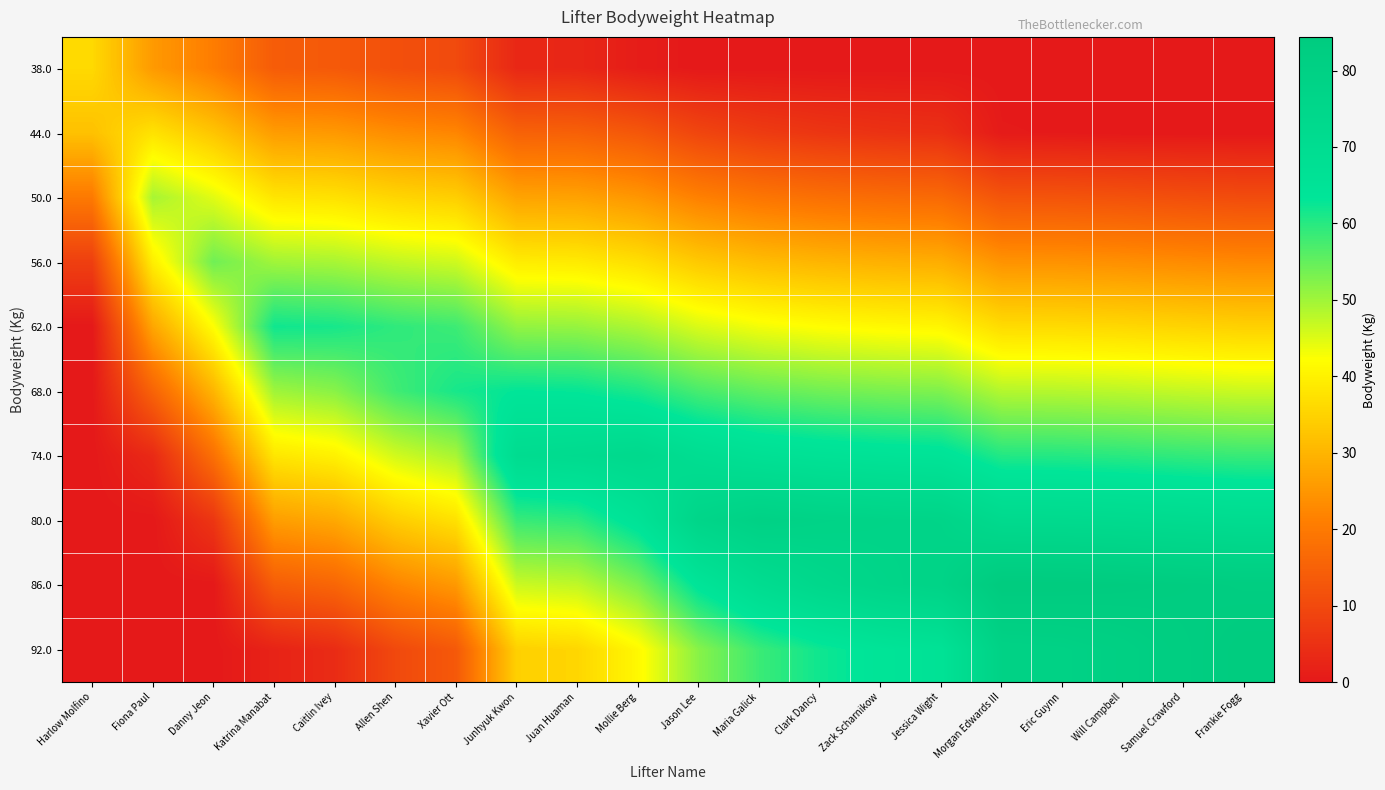

Reading right to left, what are all the values shown in this chart?

38.0: Frankie Fogg=0.0	Samuel Crawford=0.0	Will Campbell=0.0	Eric Guynn=0.0	Morgan Edwards III=0.0	Jessica Wight=0.0	Zack Scharnikow=0.0	Clark Dancy=0.0	Maria Galick=0.0	Jason Lee=0.0	Mollie Berg=1.0	Juan Huaman=2.8	Junhyuk Kwon=3.2	Xavier Ott=10.2	Allen Shen=11.3	Caitlin Ivey=13.4	Katrina Manabat=14.0	Danny Jeon=20.6	Fiona Paul=25.5	Harlow Molfino=36.0
44.0: Frankie Fogg=0.0	Samuel Crawford=0.0	Will Campbell=0.0	Eric Guynn=0.2	Morgan Edwards III=0.4	Jessica Wight=4.8	Zack Scharnikow=5.2	Clark Dancy=6.0	Maria Galick=7.2	Jason Lee=9.3	Mollie Berg=13.0	Juan Huaman=14.8	Junhyuk Kwon=15.2	Xavier Ott=22.2	Allen Shen=23.3	Caitlin Ivey=25.4	Katrina Manabat=26.0	Danny Jeon=32.6	Fiona Paul=37.5	Harlow Molfino=32.0
50.0: Frankie Fogg=10.6	Samuel Crawford=11.2	Will Campbell=11.8	Eric Guynn=12.2	Morgan Edwards III=12.4	Jessica Wight=16.8	Zack Scharnikow=17.2	Clark Dancy=18.0	Maria Galick=19.2	Jason Lee=21.3	Mollie Berg=25.0	Juan Huaman=26.8	Junhyuk Kwon=27.2	Xavier Ott=34.2	Allen Shen=35.3	Caitlin Ivey=37.4	Katrina Manabat=38.0	Danny Jeon=44.6	Fiona Paul=49.5	Harlow Molfino=20.0
56.0: Frankie Fogg=22.6	Samuel Crawford=23.2	Will Campbell=23.8	Eric Guynn=24.2	Morgan Edwards III=24.4	Jessica Wight=28.8	Zack Scharnikow=29.2	Clark Dancy=30.0	Maria Galick=31.2	Jason Lee=33.3	Mollie Berg=37.0	Juan Huaman=38.8	Junhyuk Kwon=39.2	Xavier Ott=46.2	Allen Shen=47.3	Caitlin Ivey=49.4	Katrina Manabat=50.0	Danny Jeon=54.1	Fiona Paul=39.5	Harlow Molfino=8.0
62.0: Frankie Fogg=34.6	Samuel Crawford=35.2	Will Campbell=35.8	Eric Guynn=36.2	Morgan Edwards III=36.4	Jessica Wight=40.8	Zack Scharnikow=41.2	Clark Dancy=42.0	Maria Galick=43.2	Jason Lee=45.3	Mollie Berg=49.0	Juan Huaman=50.8	Junhyuk Kwon=51.2	Xavier Ott=58.2	Allen Shen=59.3	Caitlin Ivey=61.4	Katrina Manabat=62.0	Danny Jeon=42.1	Fiona Paul=27.5	Harlow Molfino=0.0
68.0: Frankie Fogg=46.6	Samuel Crawford=47.2	Will Campbell=47.8	Eric Guynn=48.2	Morgan Edwards III=48.4	Jessica Wight=52.8	Zack Scharnikow=53.2	Clark Dancy=54.0	Maria Galick=55.2	Jason Lee=57.3	Mollie Berg=61.0	Juan Huaman=62.8	Junhyuk Kwon=63.2	Xavier Ott=61.3	Allen Shen=58.0	Caitlin Ivey=51.9	Katrina Manabat=50.1	Danny Jeon=30.1	Fiona Paul=15.5	Harlow Molfino=0.0
74.0: Frankie Fogg=58.6	Samuel Crawford=59.2	Will Campbell=59.8	Eric Guynn=60.2	Morgan Edwards III=60.4	Jessica Wight=64.8	Zack Scharnikow=65.2	Clark Dancy=66.0	Maria Galick=67.2	Jason Lee=69.3	Mollie Berg=73.0	Juan Huaman=71.5	Junhyuk Kwon=70.5	Xavier Ott=49.3	Allen Shen=46.0	Caitlin Ivey=39.9	Katrina Manabat=38.1	Danny Jeon=18.1	Fiona Paul=3.5	Harlow Molfino=0.0
80.0: Frankie Fogg=70.6	Samuel Crawford=71.2	Will Campbell=71.8	Eric Guynn=72.2	Morgan Edwards III=72.4	Jessica Wight=76.8	Zack Scharnikow=77.2	Clark Dancy=78.0	Maria Galick=79.2	Jason Lee=76.1	Mollie Berg=65.1	Juan Huaman=59.5	Junhyuk Kwon=58.5	Xavier Ott=37.3	Allen Shen=34.0	Caitlin Ivey=27.9	Katrina Manabat=26.1	Danny Jeon=6.1	Fiona Paul=0.0	Harlow Molfino=0.0
86.0: Frankie Fogg=82.6	Samuel Crawford=83.2	Will Campbell=83.8	Eric Guynn=84.2	Morgan Edwards III=84.4	Jessica Wight=77.8	Zack Scharnikow=76.2	Clark Dancy=74.0	Maria Galick=70.4	Jason Lee=64.1	Mollie Berg=53.1	Juan Huaman=47.5	Junhyuk Kwon=46.5	Xavier Ott=25.3	Allen Shen=22.0	Caitlin Ivey=15.9	Katrina Manabat=14.1	Danny Jeon=0.0	Fiona Paul=0.0	Harlow Molfino=0.0
92.0: Frankie Fogg=84.2	Samuel Crawford=82.5	Will Campbell=80.6	Eric Guynn=79.2	Morgan Edwards III=78.8	Jessica Wight=65.8	Zack Scharnikow=64.2	Clark Dancy=62.0	Maria Galick=58.4	Jason Lee=52.1	Mollie Berg=41.1	Juan Huaman=35.5	Junhyuk Kwon=34.5	Xavier Ott=13.3	Allen Shen=10.0	Caitlin Ivey=3.9	Katrina Manabat=2.1	Danny Jeon=0.0	Fiona Paul=0.0	Harlow Molfino=0.0